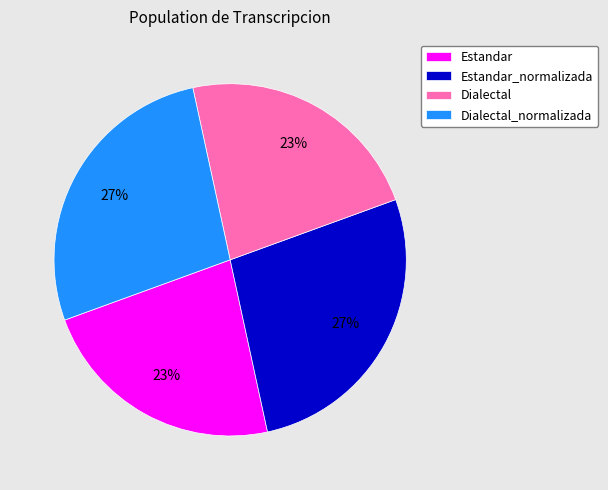

Is Dialectal the majority of the pie?

No